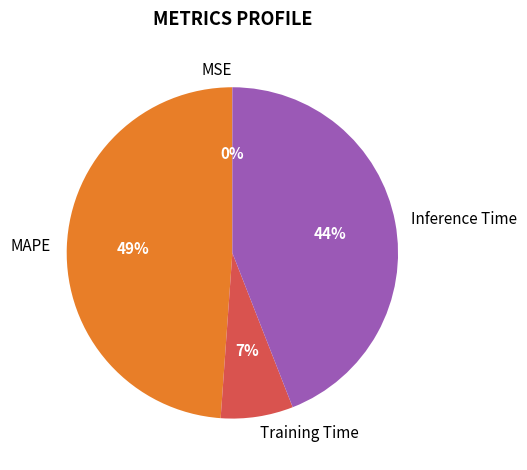

To the nearest percent, what is the average slice percentage?

25%